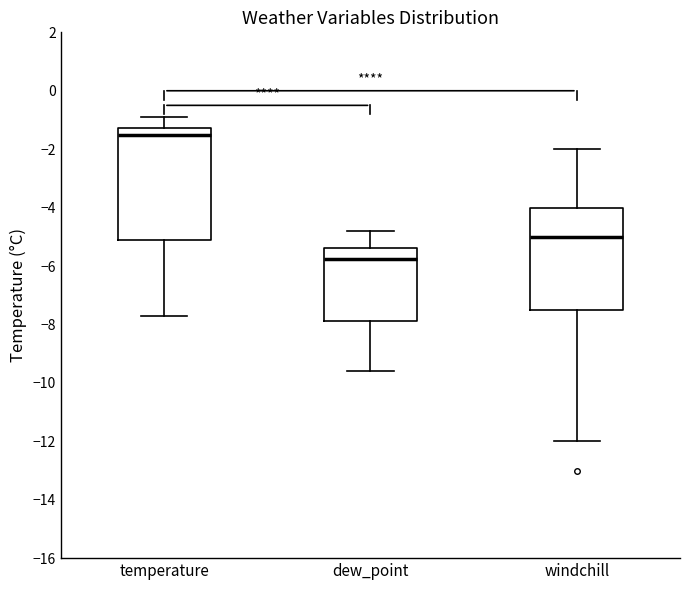

Which box's median line is the highest?

temperature